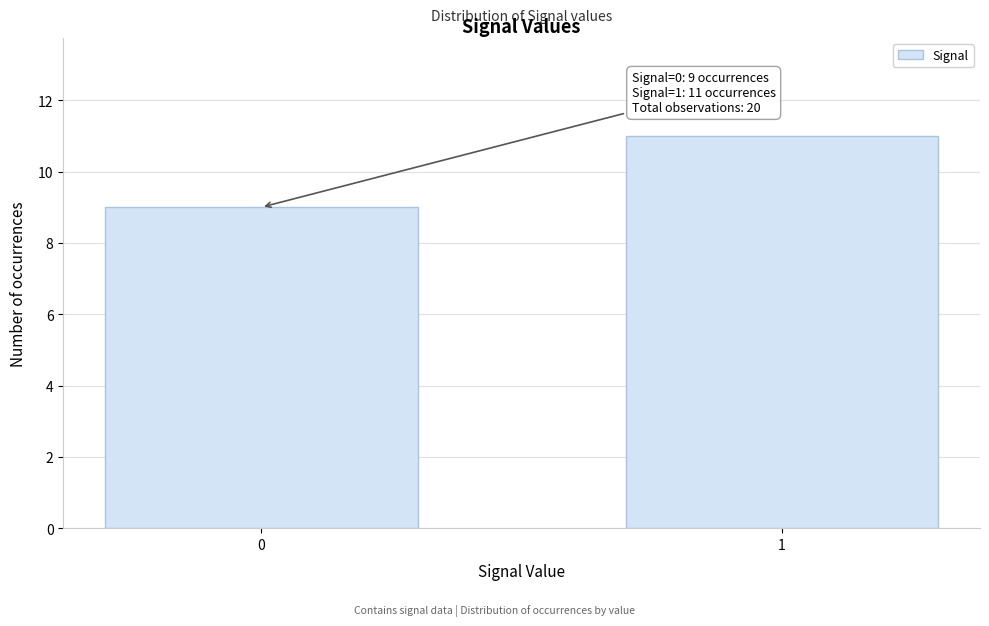

Reading left to right, list all the values displayed in this chart.

0=9	1=11